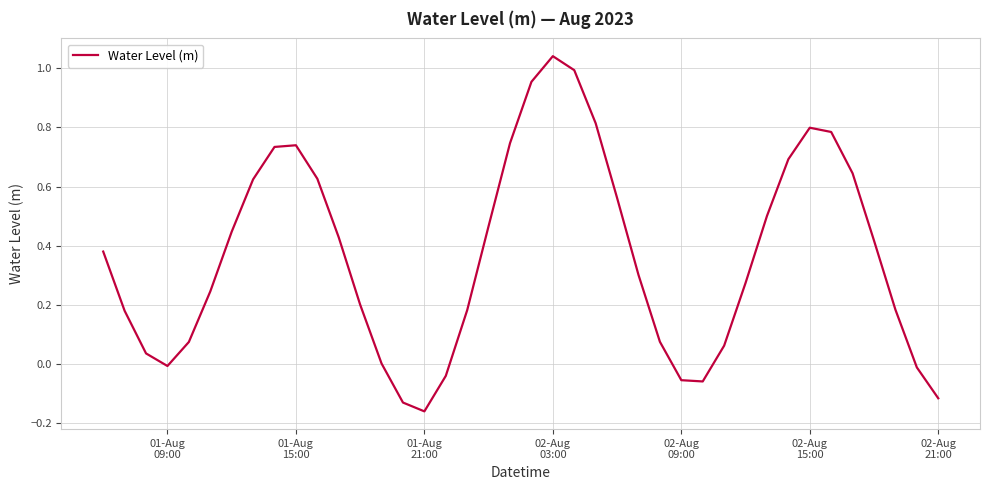

True or false: the data has more than 1 interior local peaks.

True